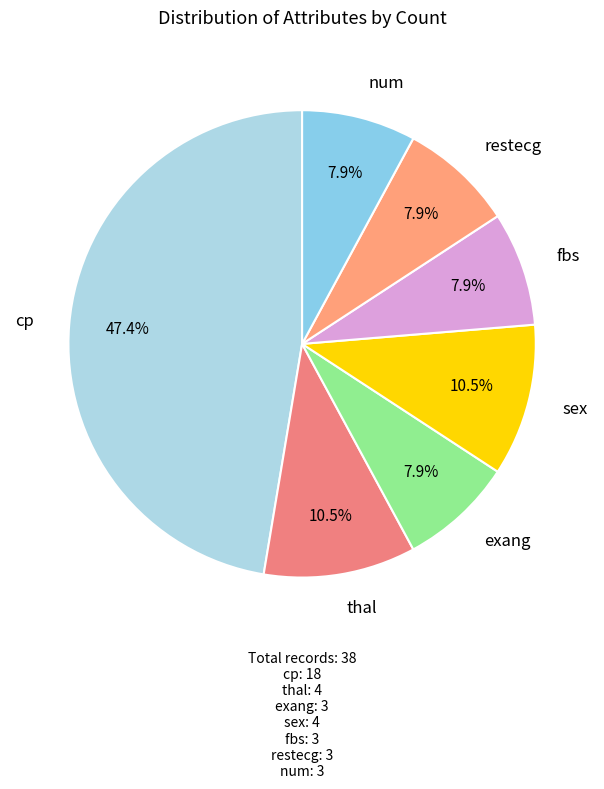

Does exang represent more than half of the total?

No